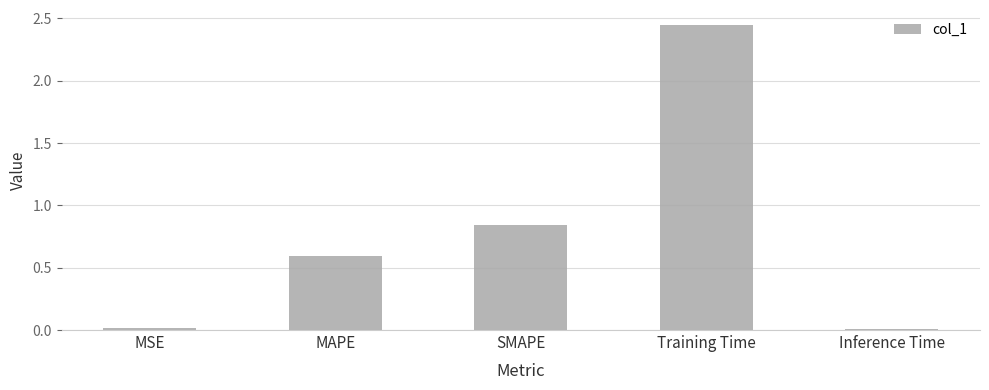

Is it true that the value at Inference Time is 0.0?

True